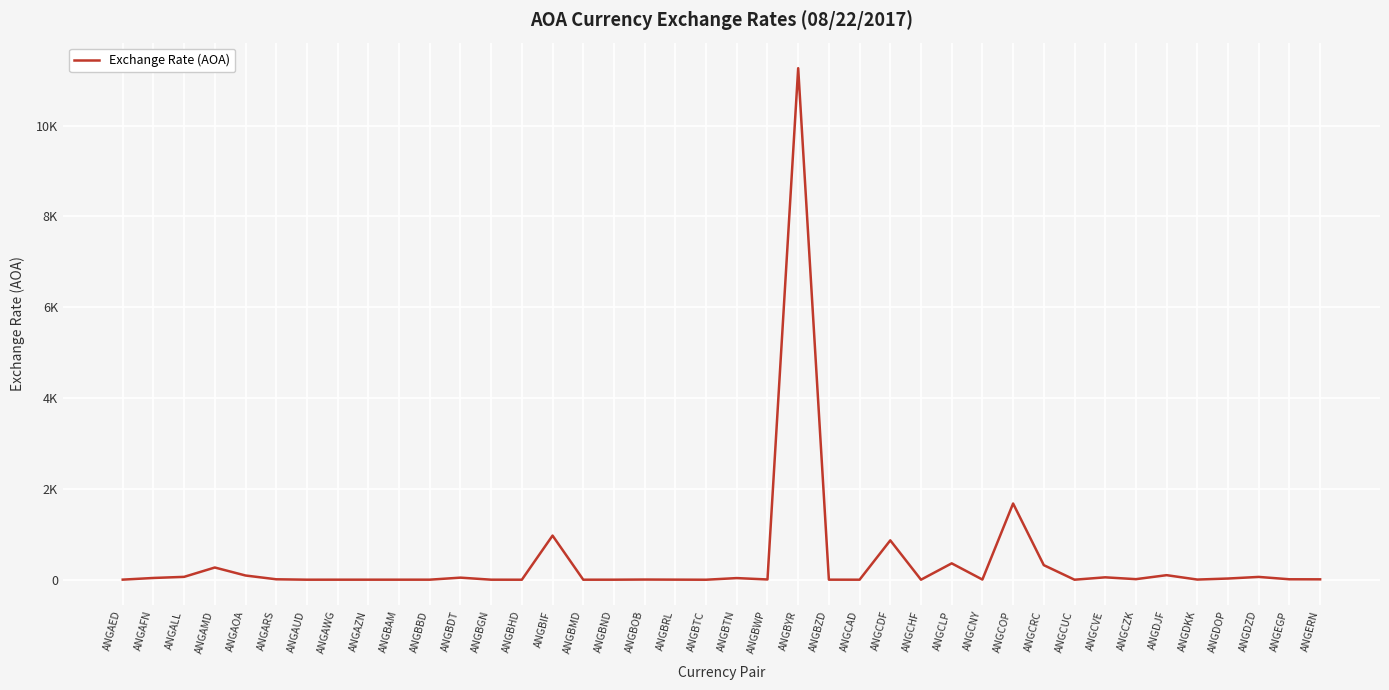

At which label is the value closest to 5631?

ANGCOP